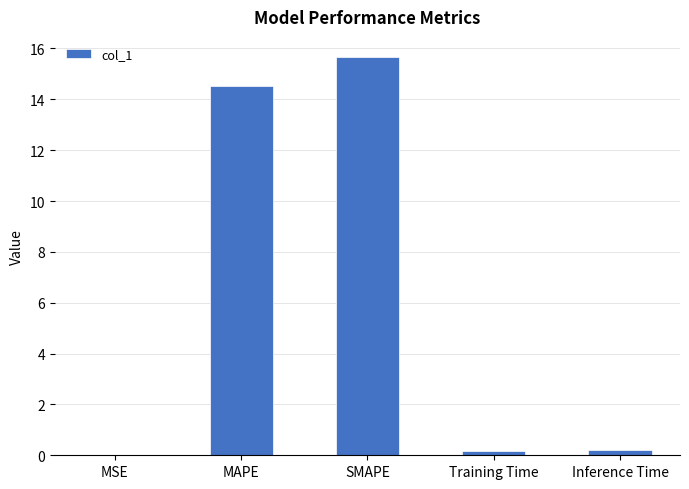

What is the sum of all values?

30.6